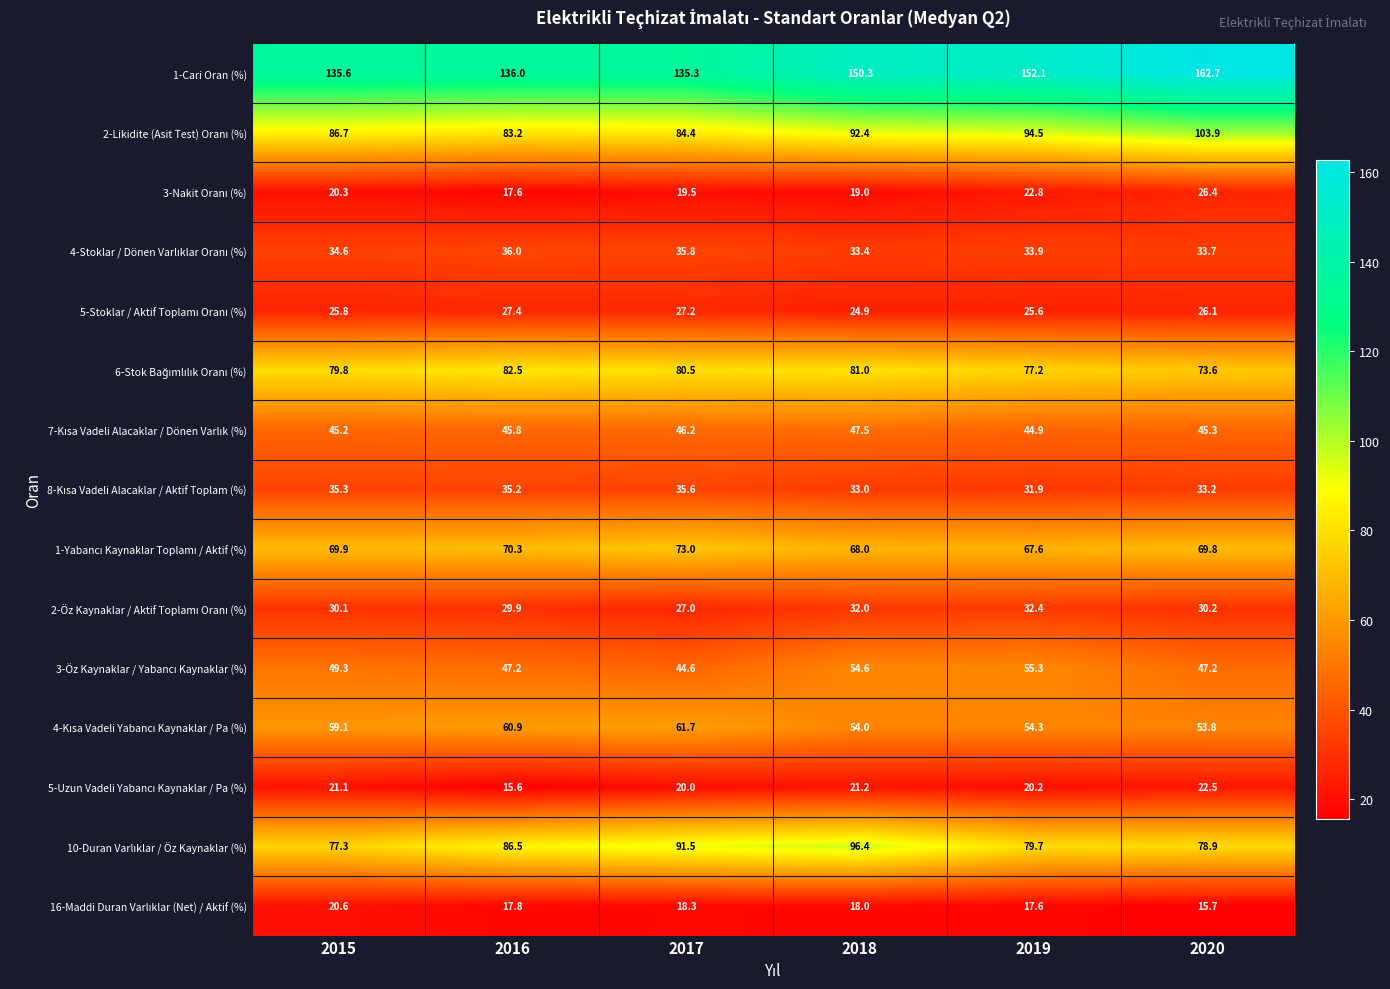

At which category is the sum across all series the highest?

2018